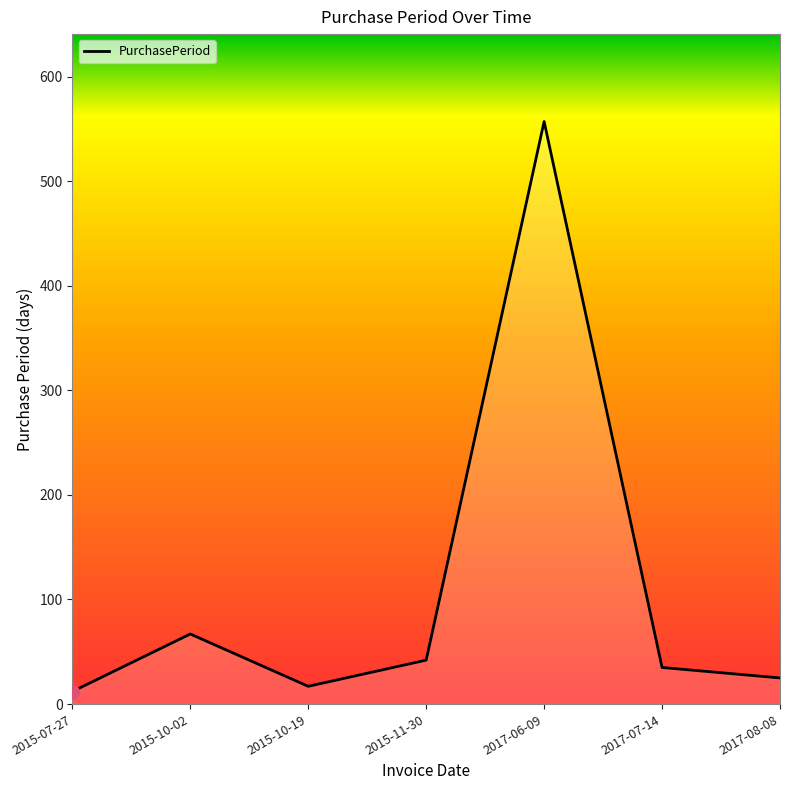

What is the change in value from 2017-07-14 to 2017-08-08?

-10